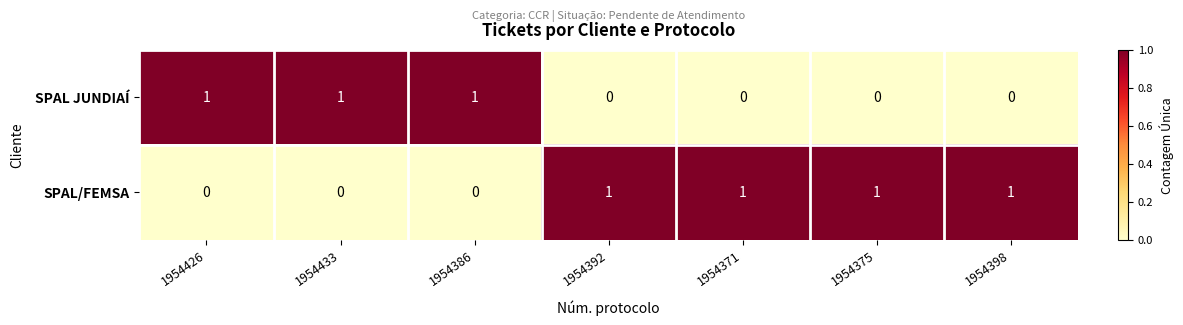

At 1954386, list the series in order from largest to smallest.

SPAL JUNDIAÍ, SPAL/FEMSA